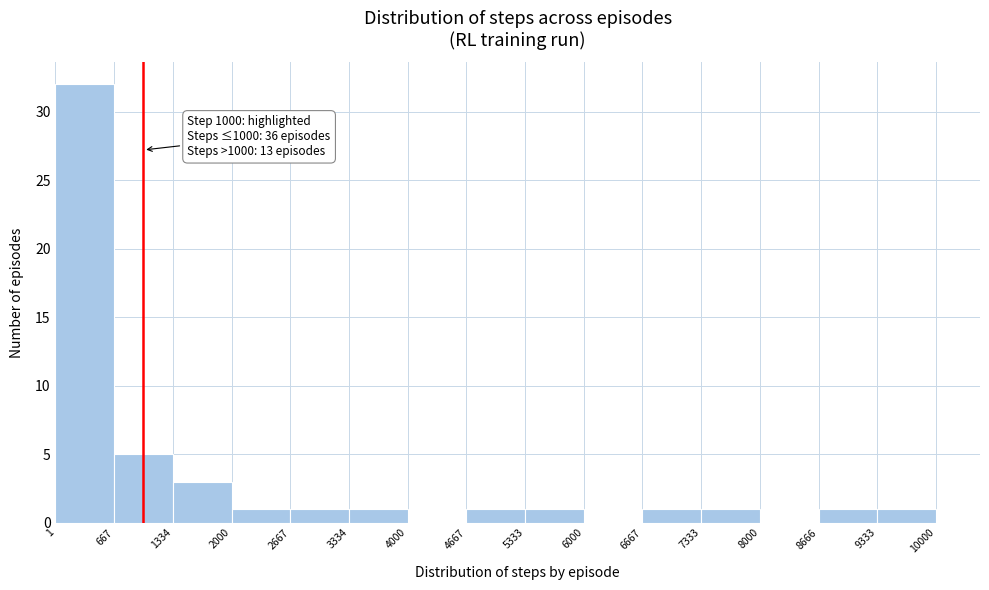

Over which range of the x-axis is the bar tallest?

1 to 667